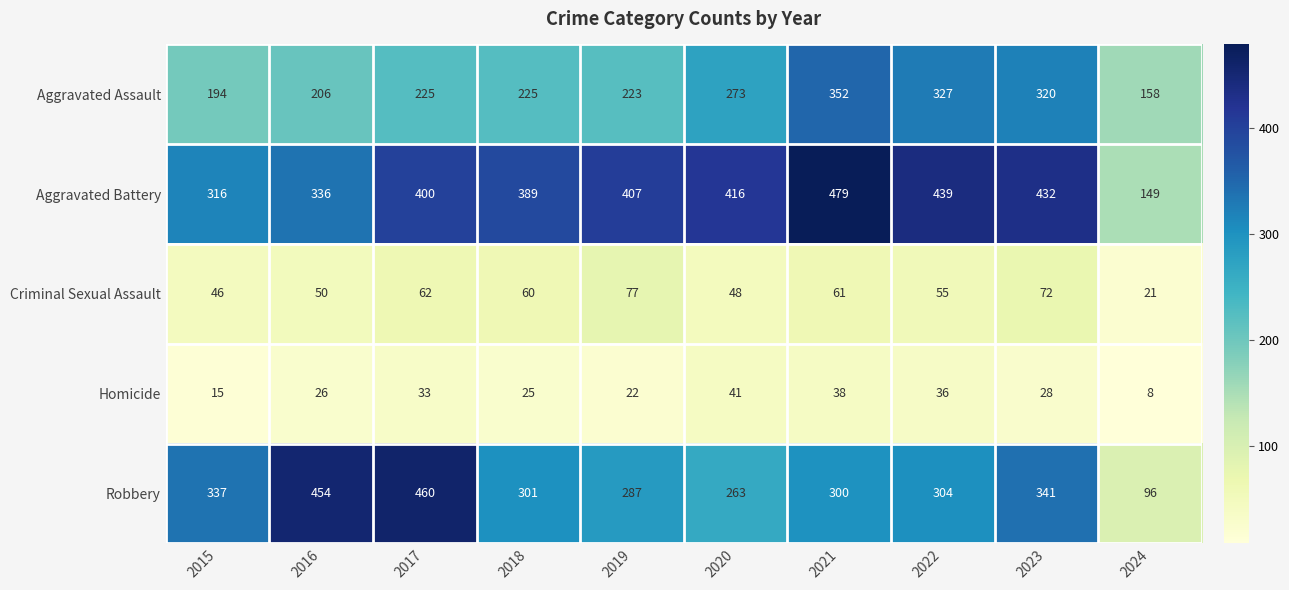

Rank the series at 2017 from lowest to highest value.

Homicide, Criminal Sexual Assault, Aggravated Assault, Aggravated Battery, Robbery